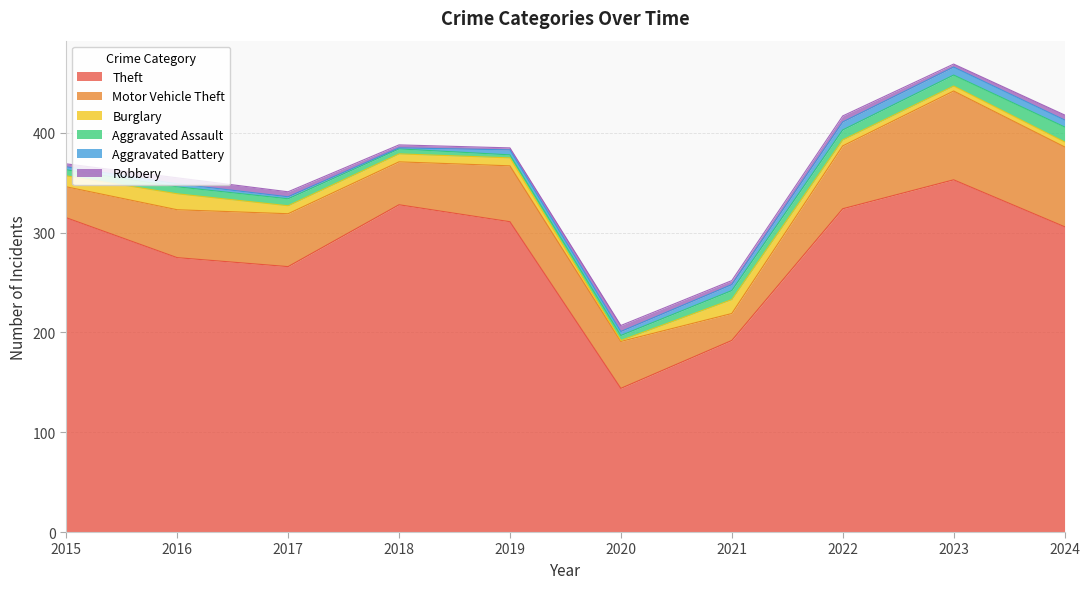

Which series changed the most between 2019 and 2024?

Motor Vehicle Theft